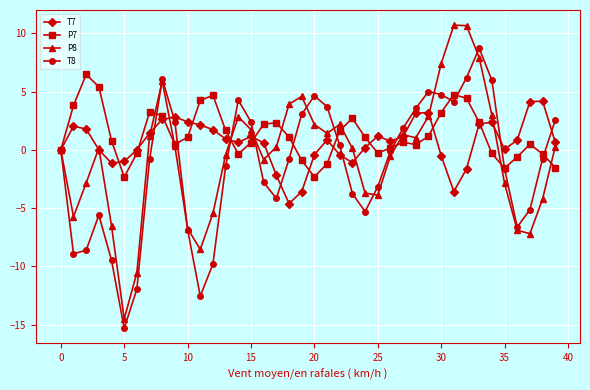

What is the maximum value shown in the chart?

10.7